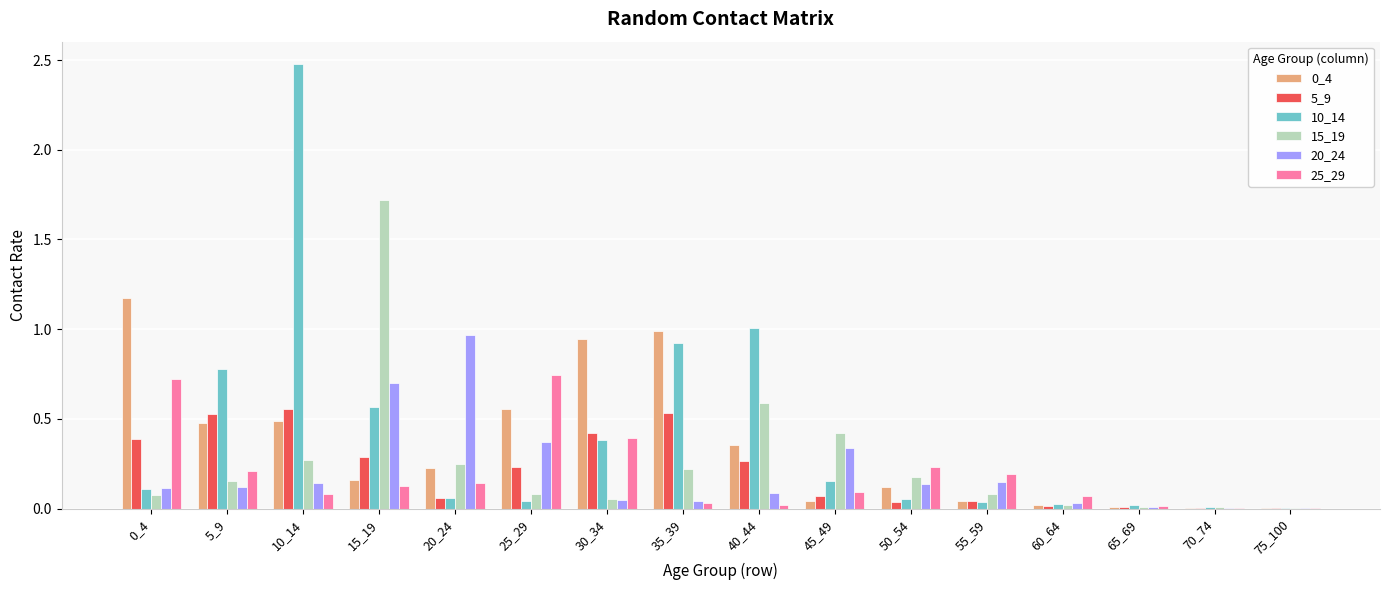

What is the greatest value displayed?

2.5